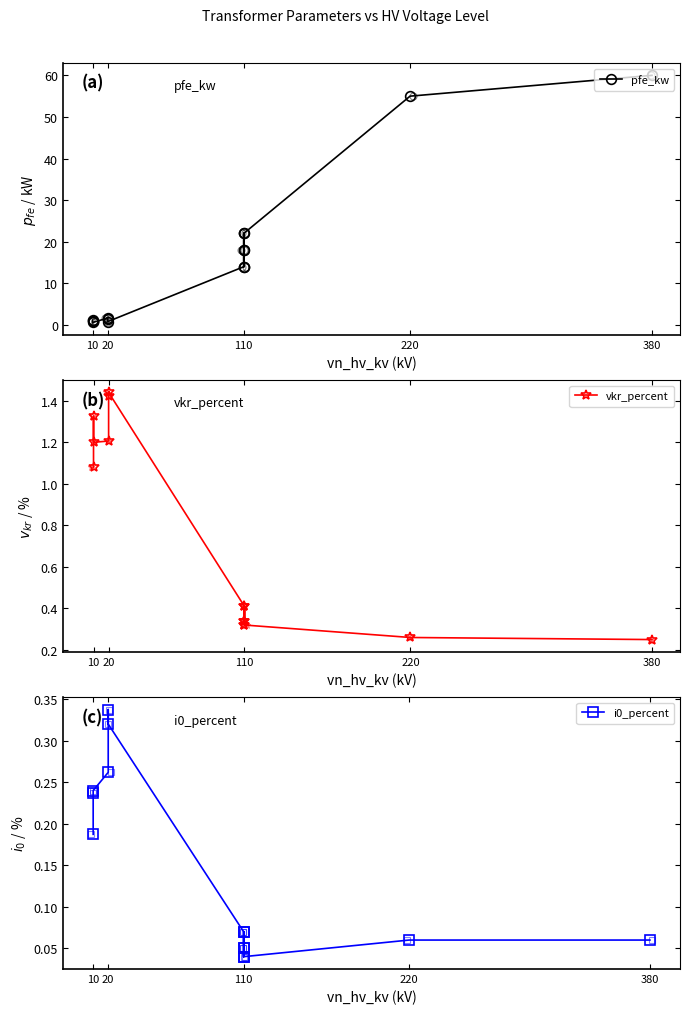

Count the number of data series in this chart.

3